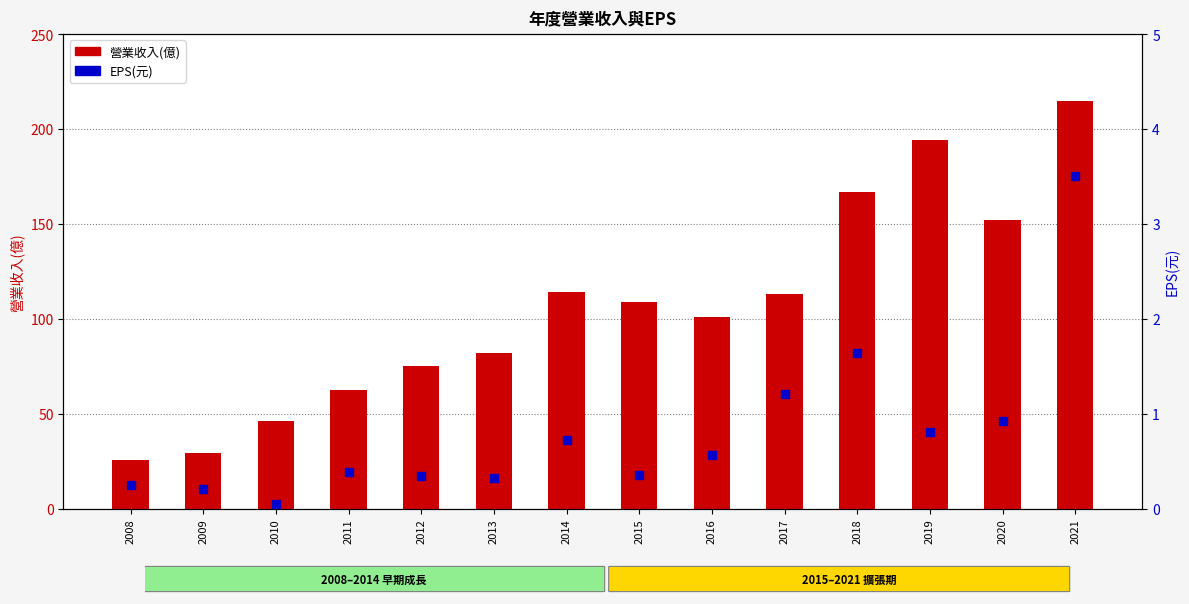

Is the value of EPS(元) at 2017 greater than the value of 營業收入(億) at 2014?

No